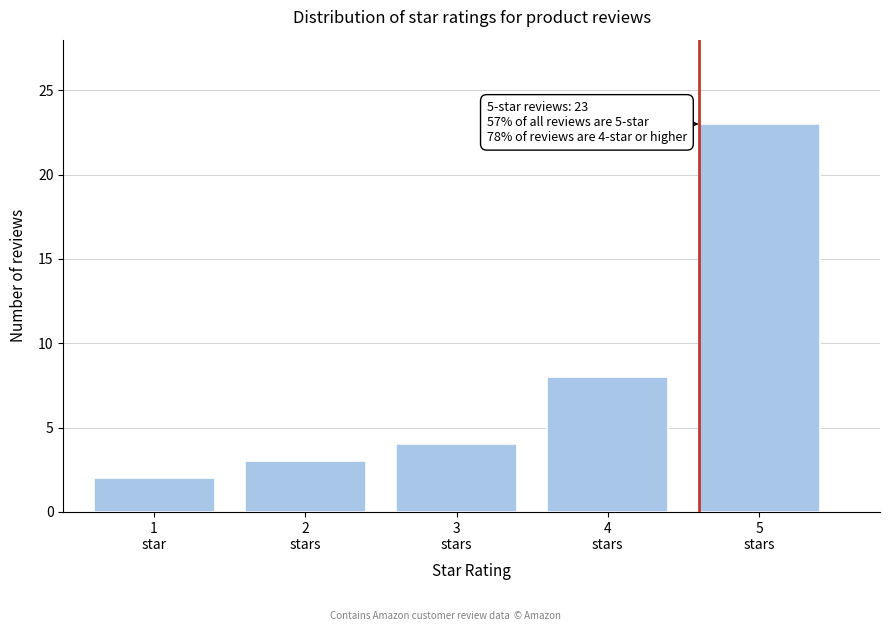

Reading left to right, what are all the values shown in this chart?

2	3	4	8	23